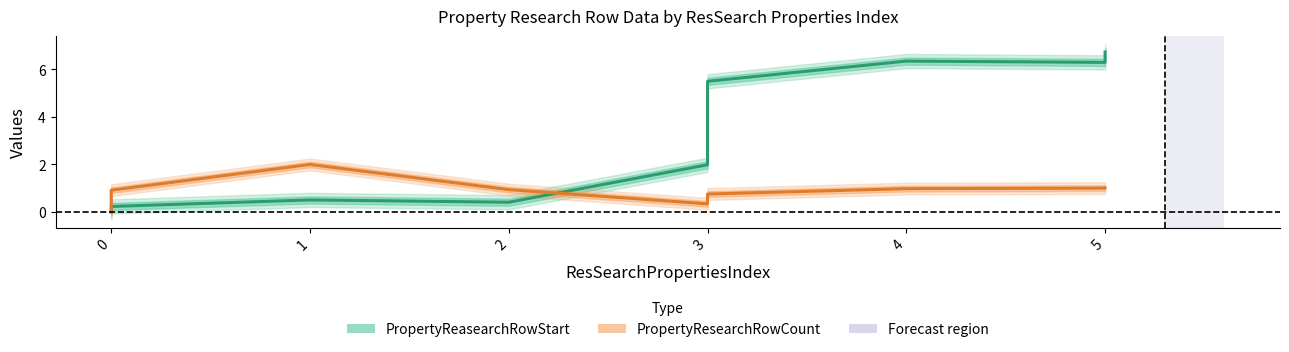

Is the value of PropertyResearchRowCount at 5 greater than the value of PropertyReasearchRowStart at 5?

No